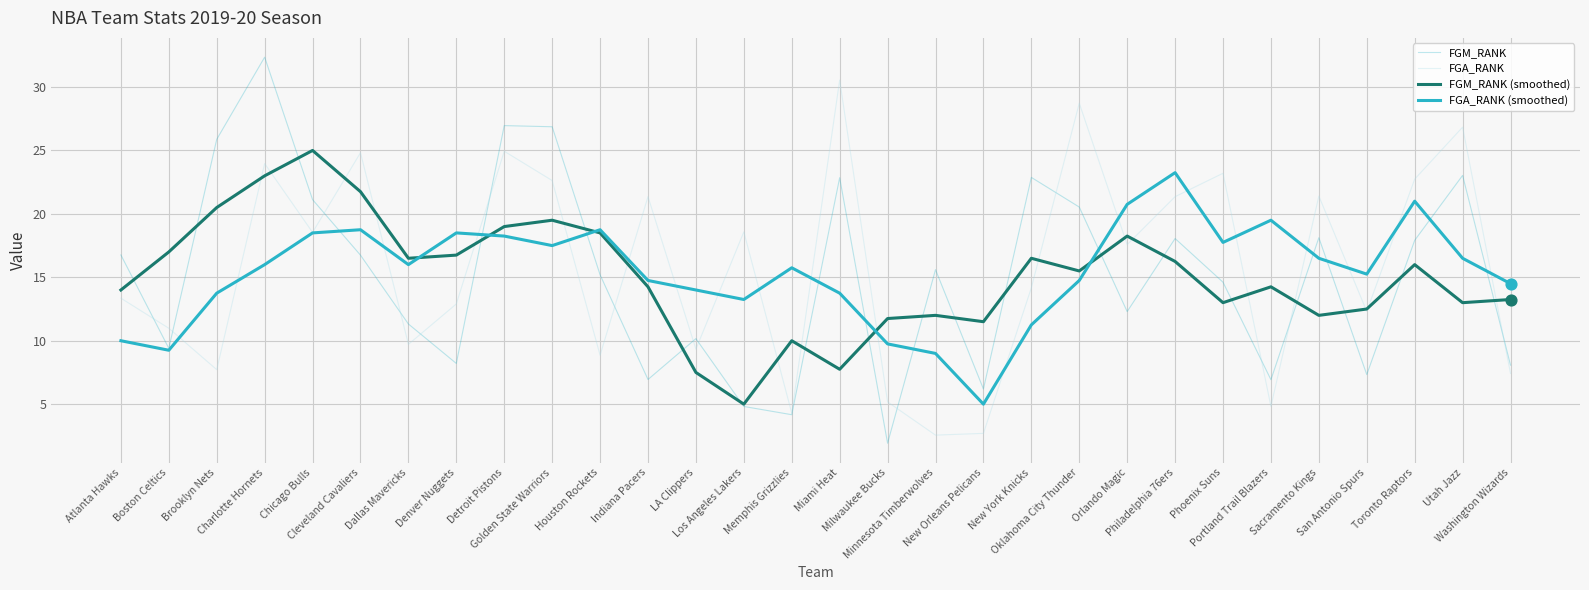

What is the total value across all series at Los Angeles Lakers?

41.6